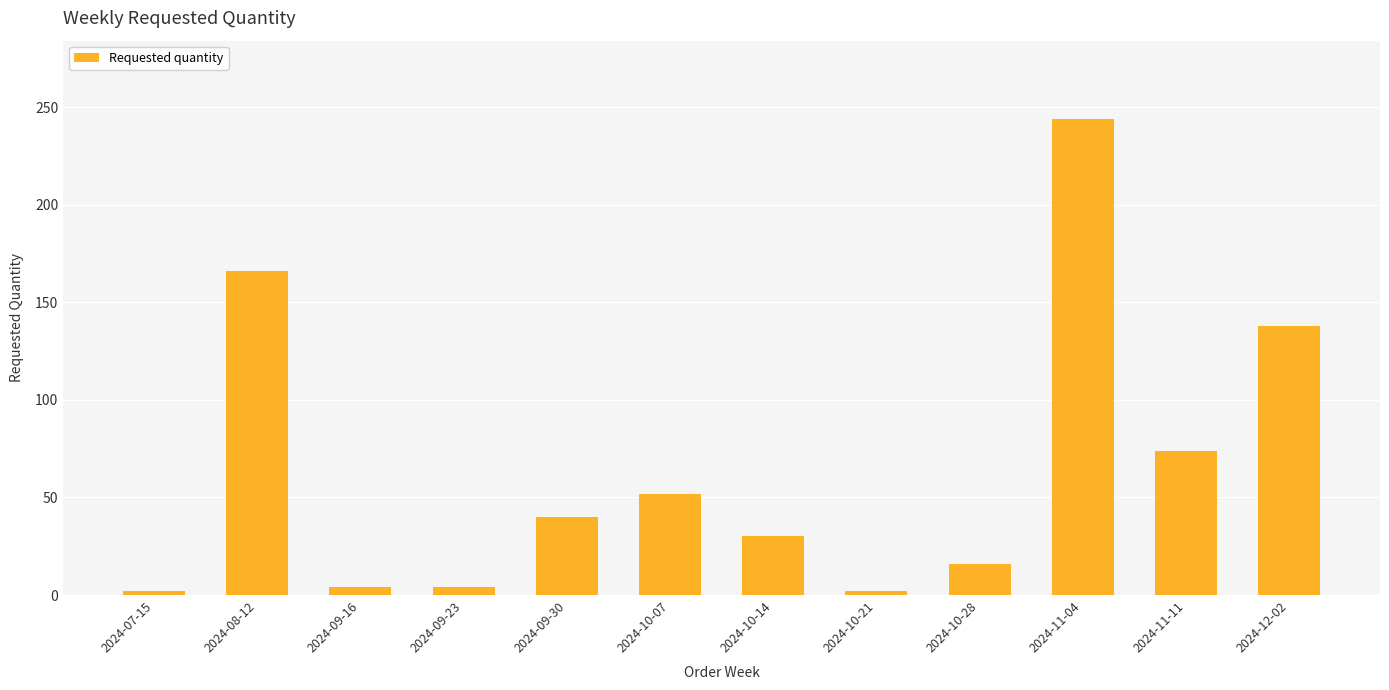

At which category does the chart reach its peak across all series?

2024-11-04